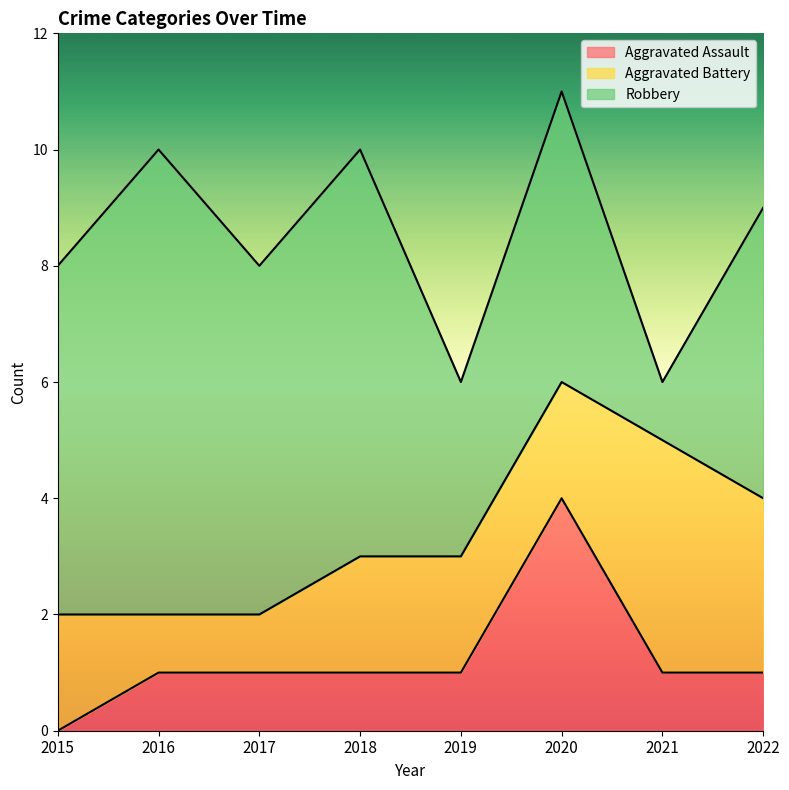

Between 2020 and 2021, which series saw the biggest shift?

Robbery